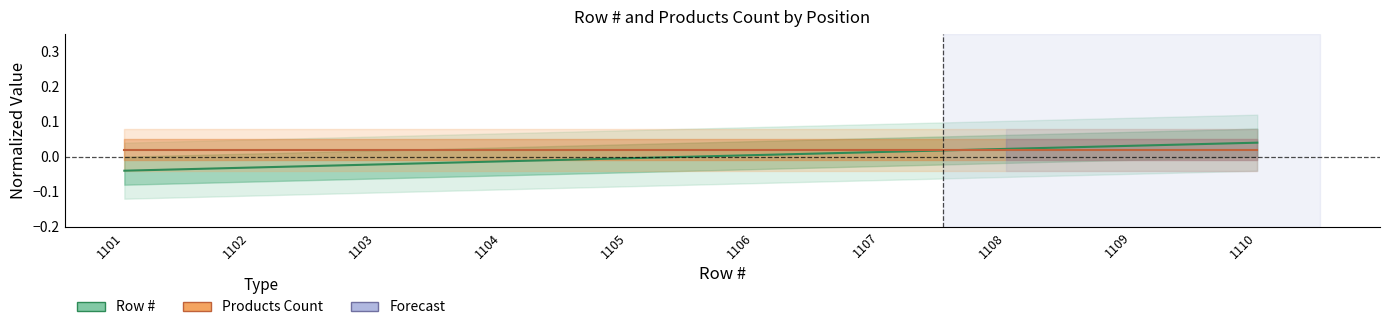

The value at 1105 is -0.0. True or false?

True